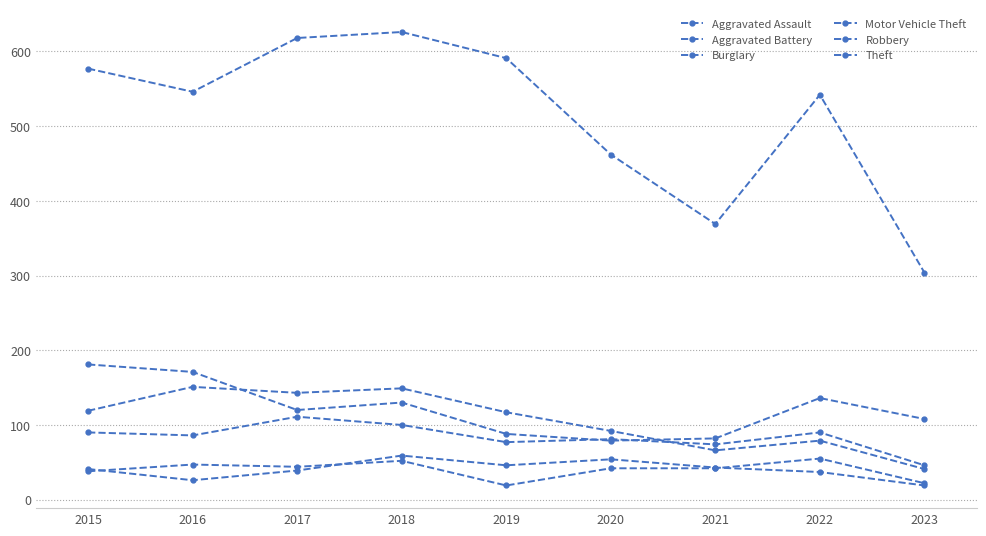

At how many categories does at least one series exceed 234?

9